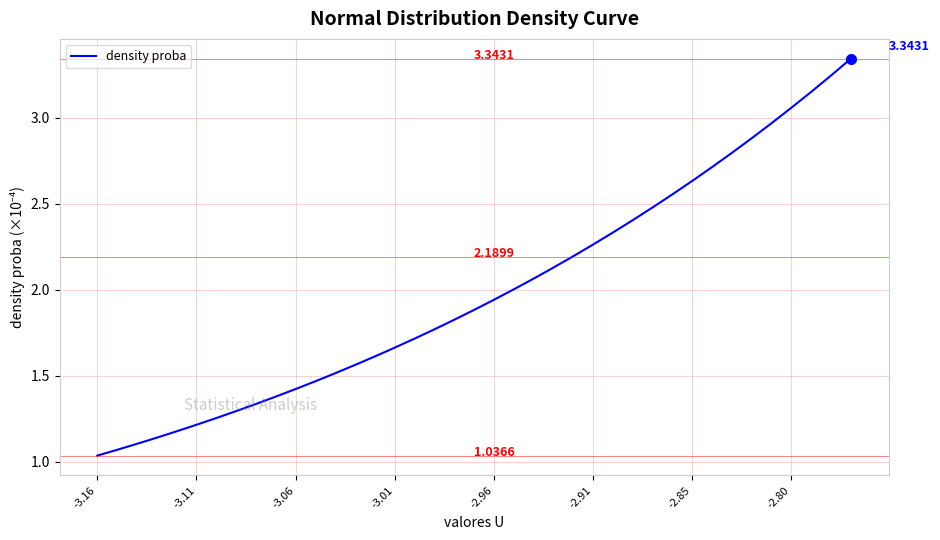

What is the sum of all values?

77.6